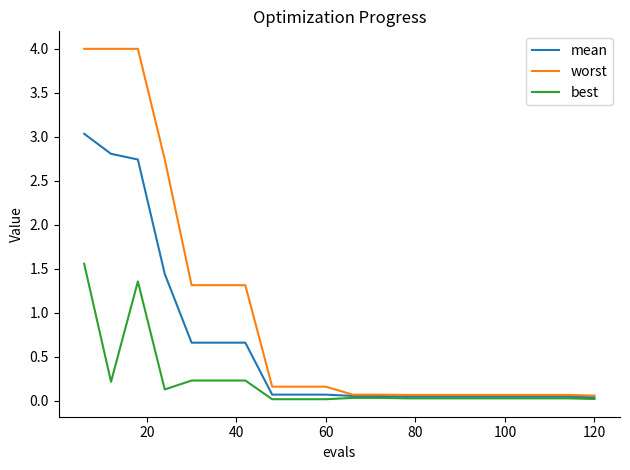

Which series has the largest total across all categories?

worst